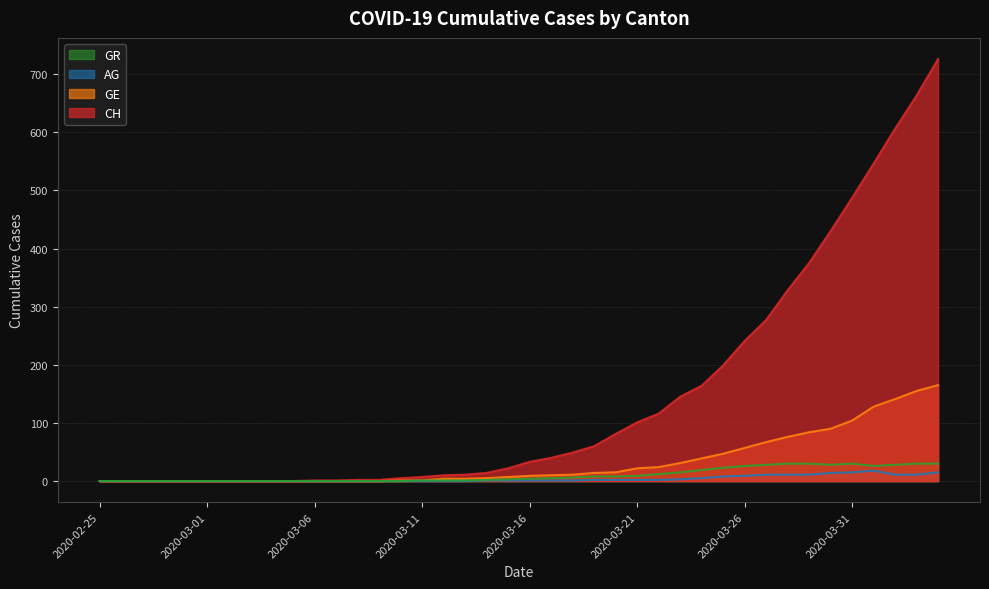

At which label does AG first exceed 1?

2020-03-19